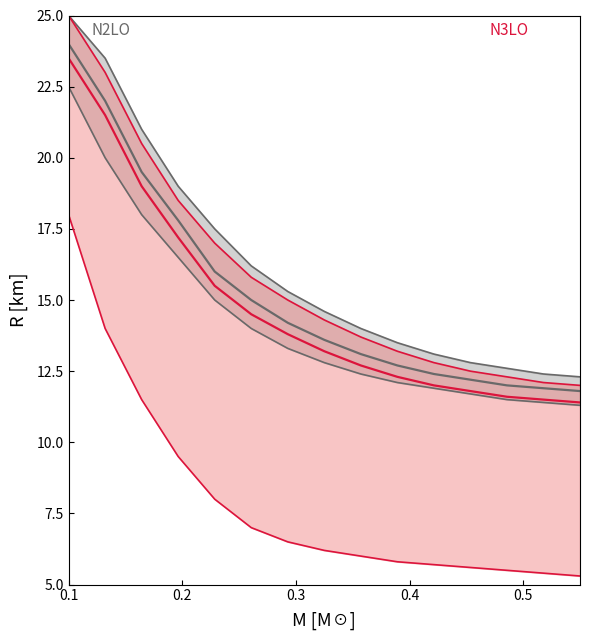

What is the difference between the highest and lowest values at 2?

9.5